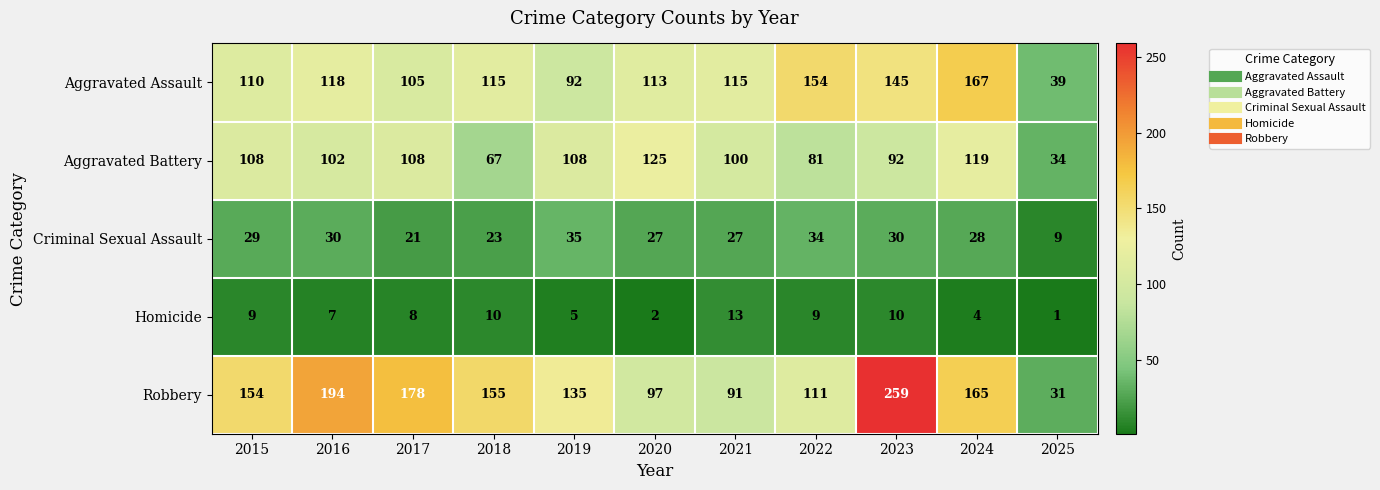

What is the difference between the maximum and minimum values in the Criminal Sexual Assault series?

26